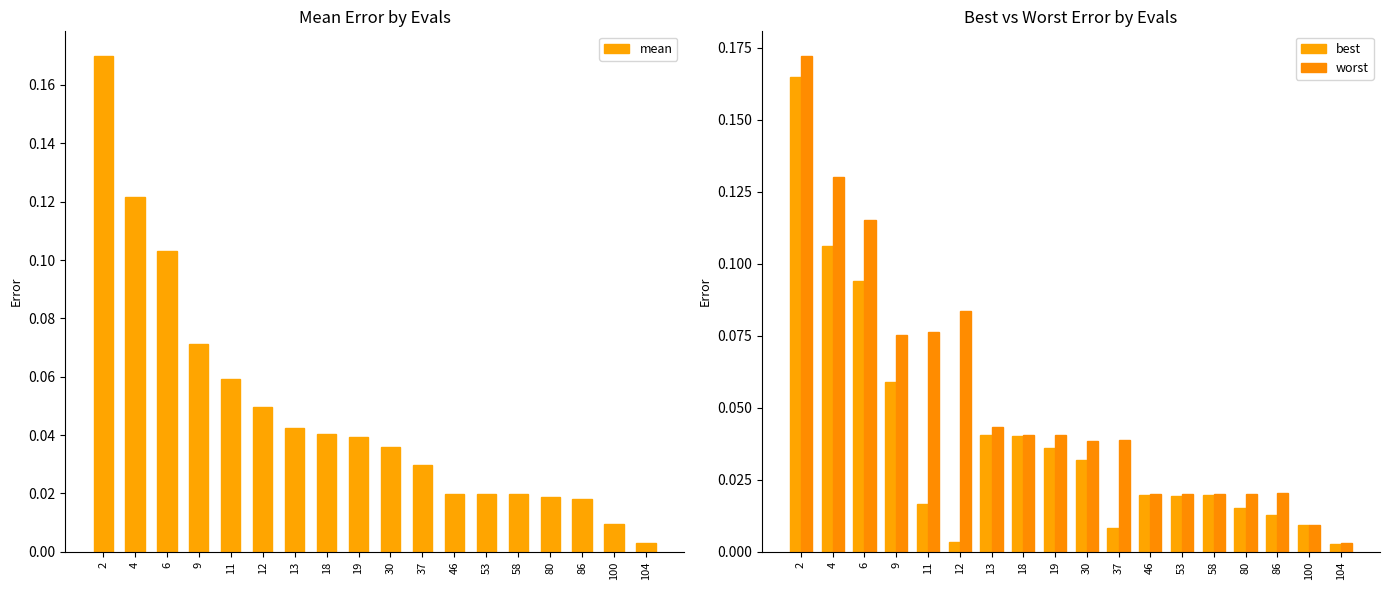

How many groups of bars are there?

18